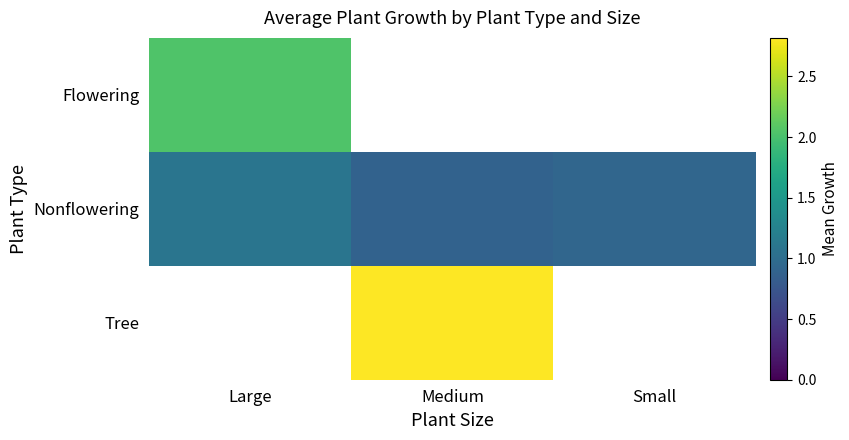

Rank the categories by Tree value from lowest to highest.

Large, Medium, Small